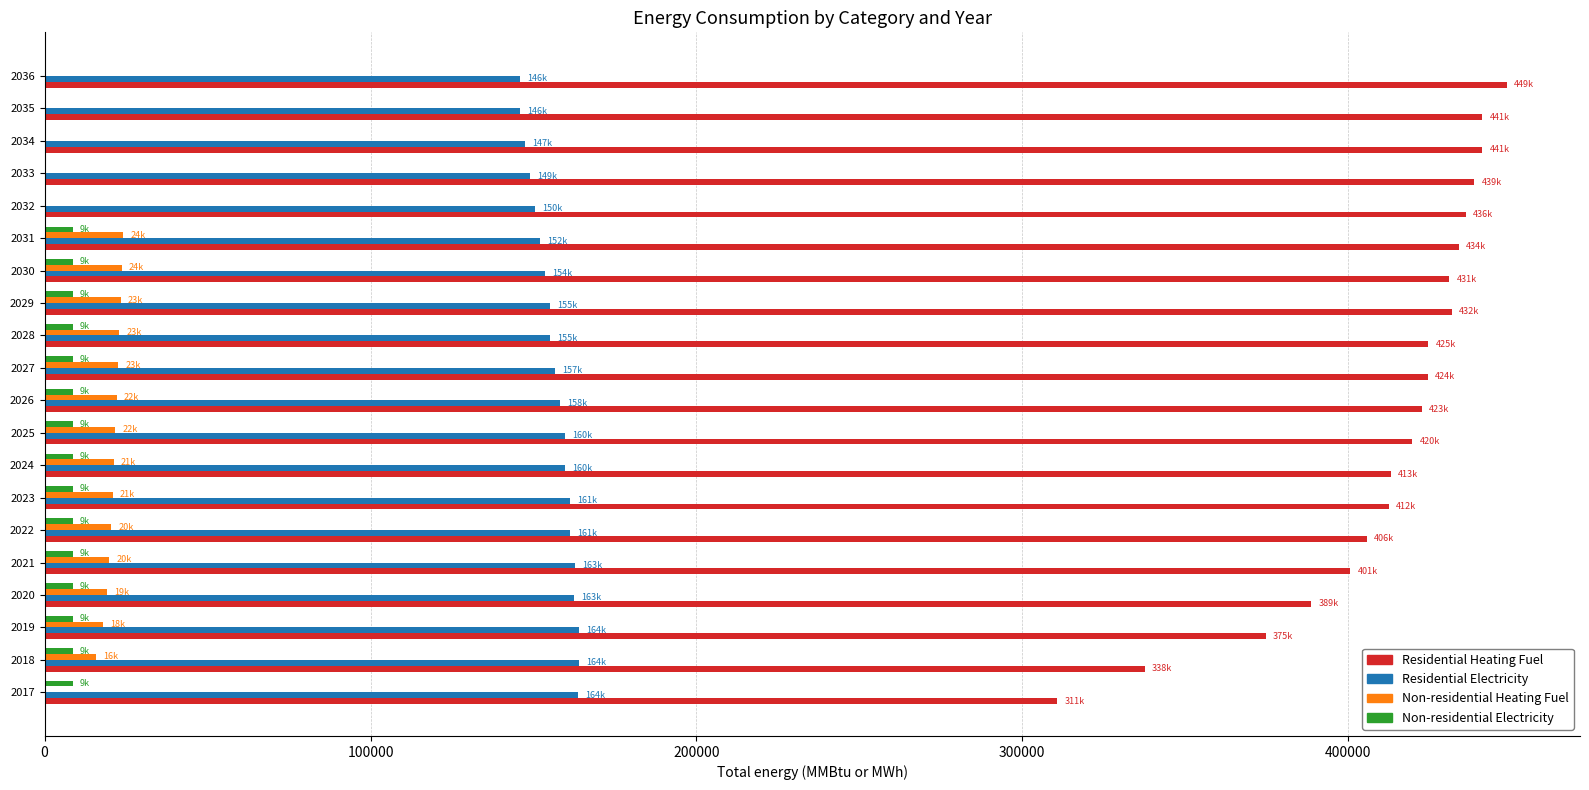

Is the value of Non-residential Heating Fuel at 2024 greater than the value of Residential Heating Fuel at 2030?

No